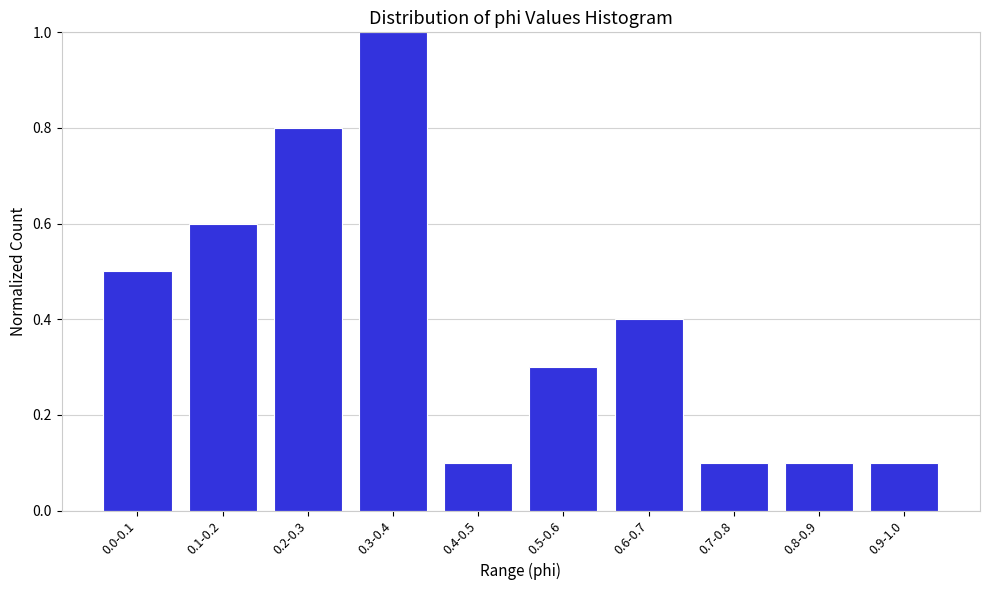

Reading right to left, extract all data points from this chart.

0.1	0.1	0.1	0.4	0.3	0.1	1.0	0.8	0.6	0.5